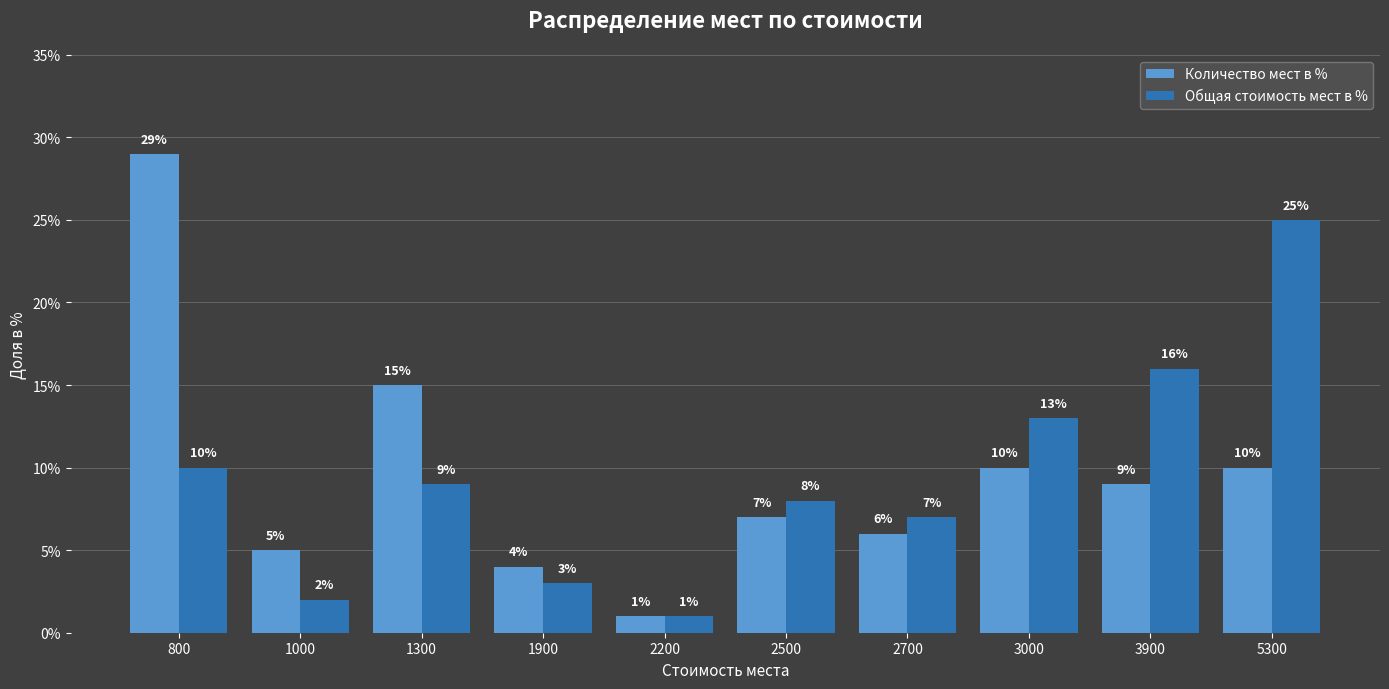

How many data points does each series have?

10